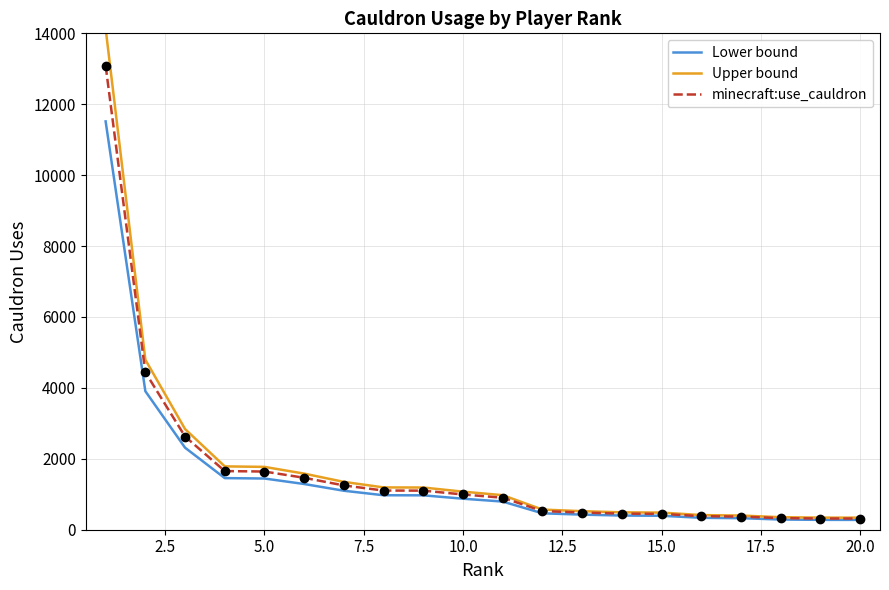

Rank the series by their maximum value, from lowest to highest.

Lower bound, minecraft:use_cauldron, Upper bound